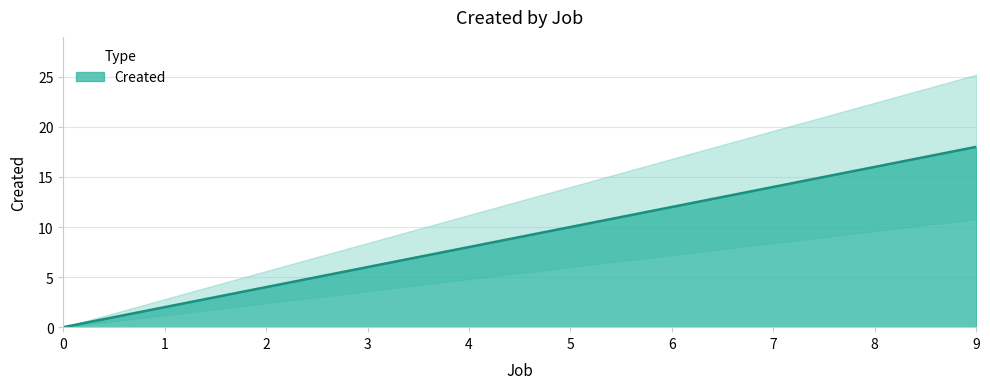

Which label corresponds to the largest value in the chart?

9